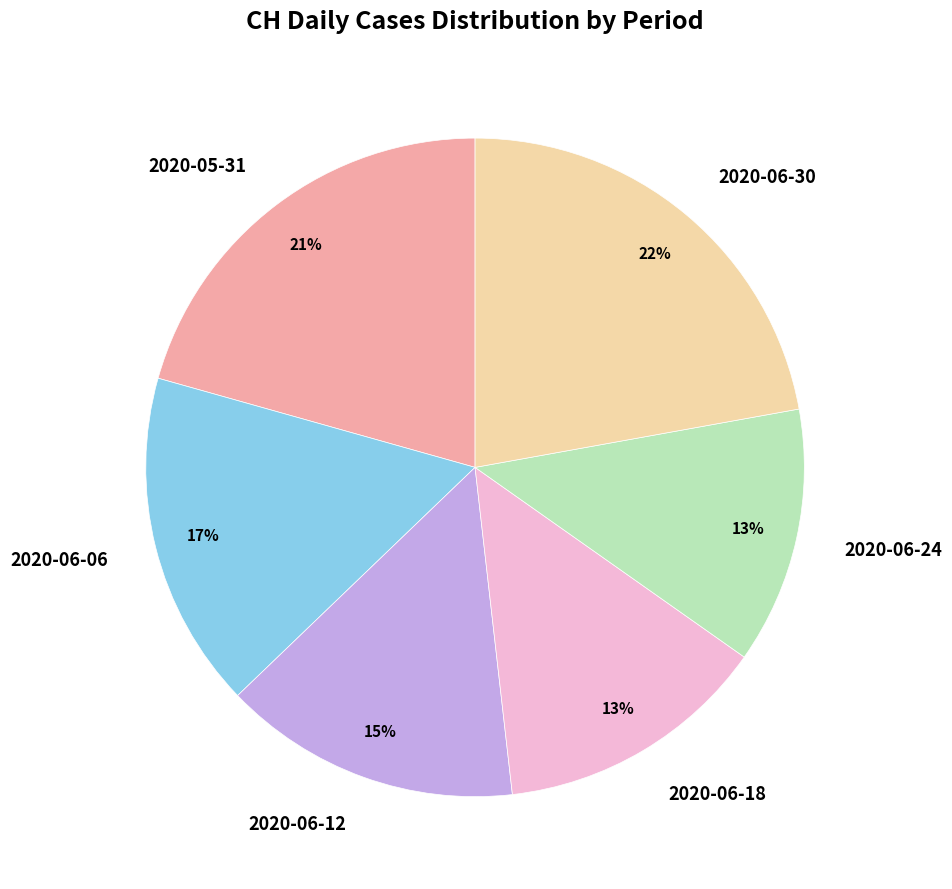

What percentage is the 2020-06-06 slice, to the nearest percent?

17%